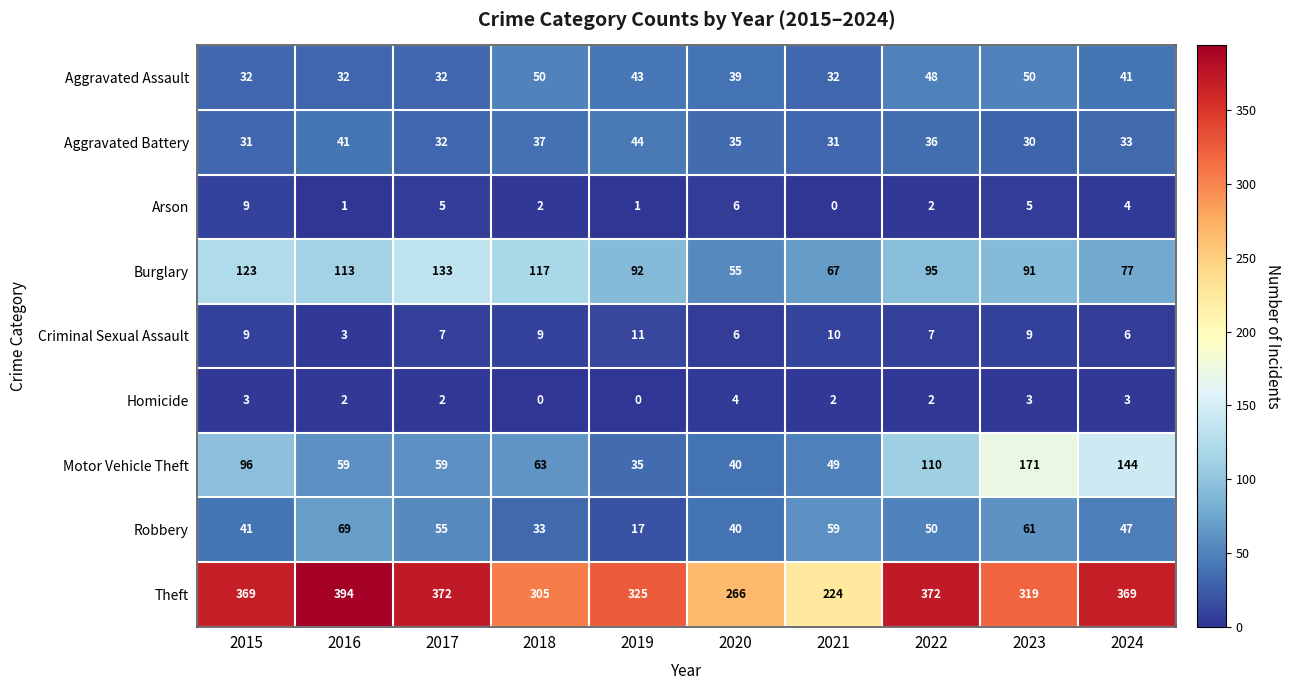

How many categories are shown in the chart?

10